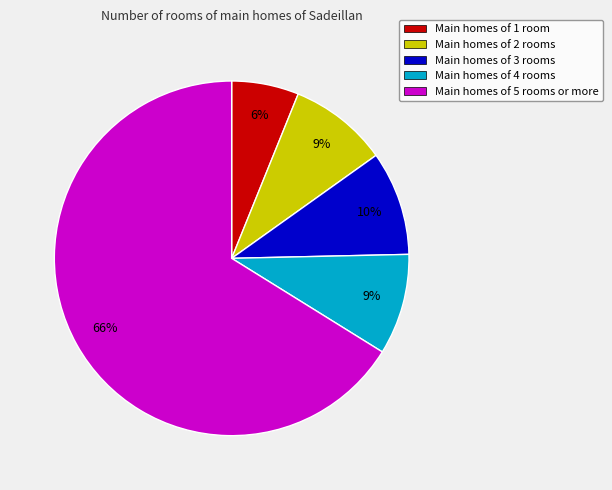

Is there any slice that represents more than half of the pie?

Yes